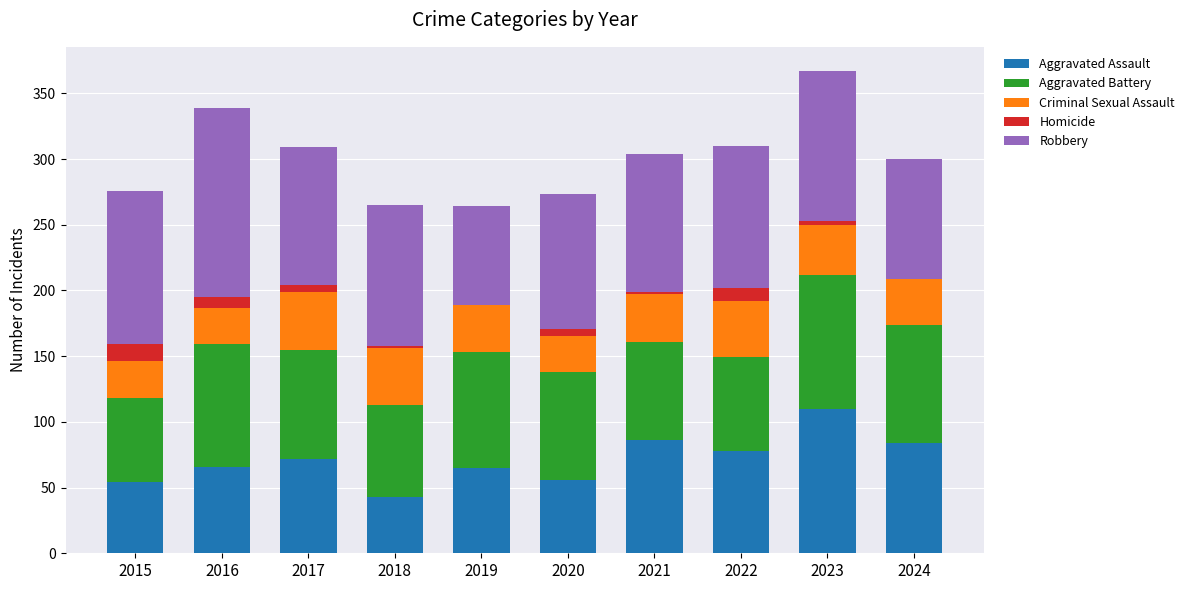

What is the total value across all series at 2022?

310